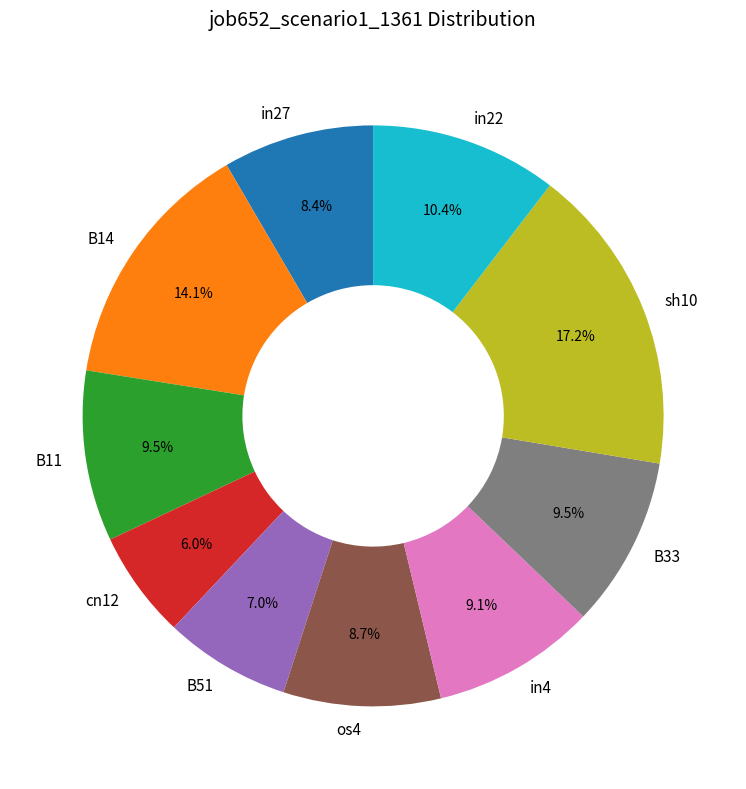

Count the number of slices in the pie.

10